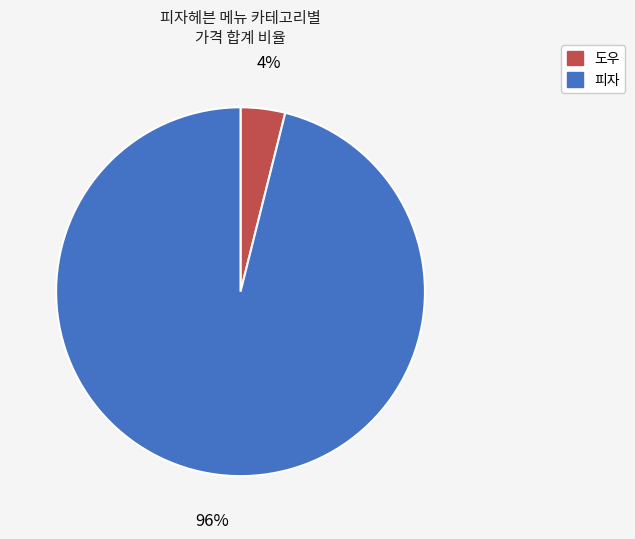

The 피자 slice represents 85% of the pie. True or false?

False